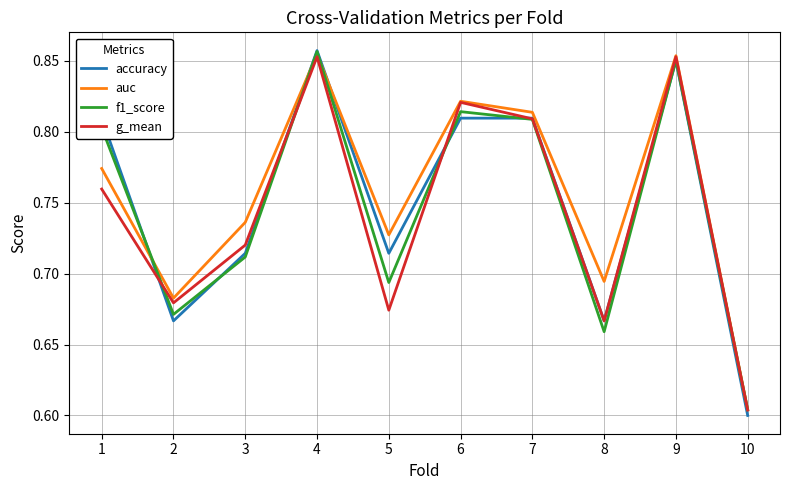

What are all the series names shown in the legend?

accuracy, auc, f1_score, g_mean